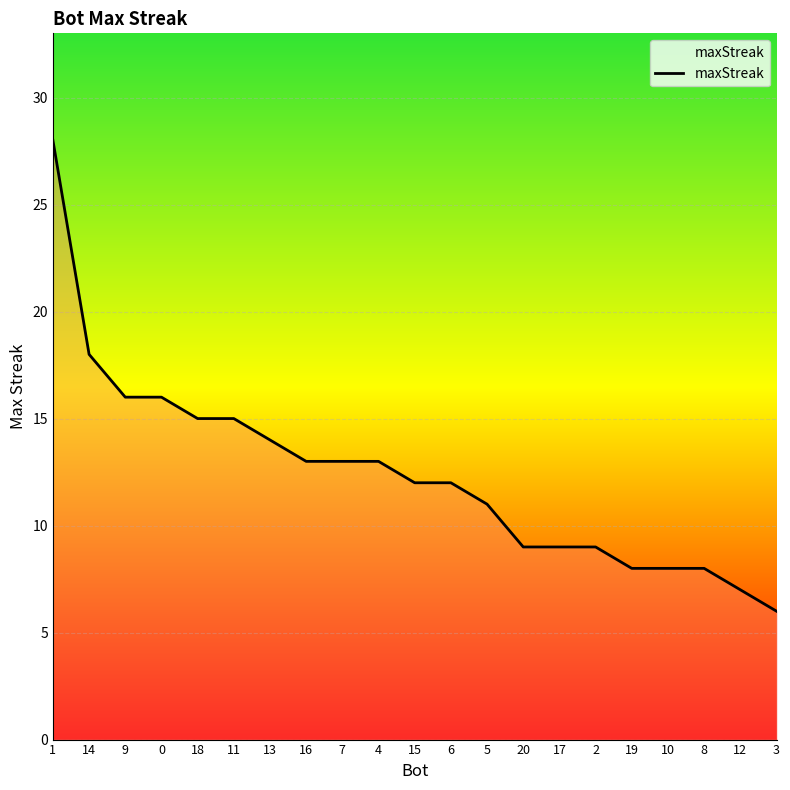

What is the greatest value displayed?

28